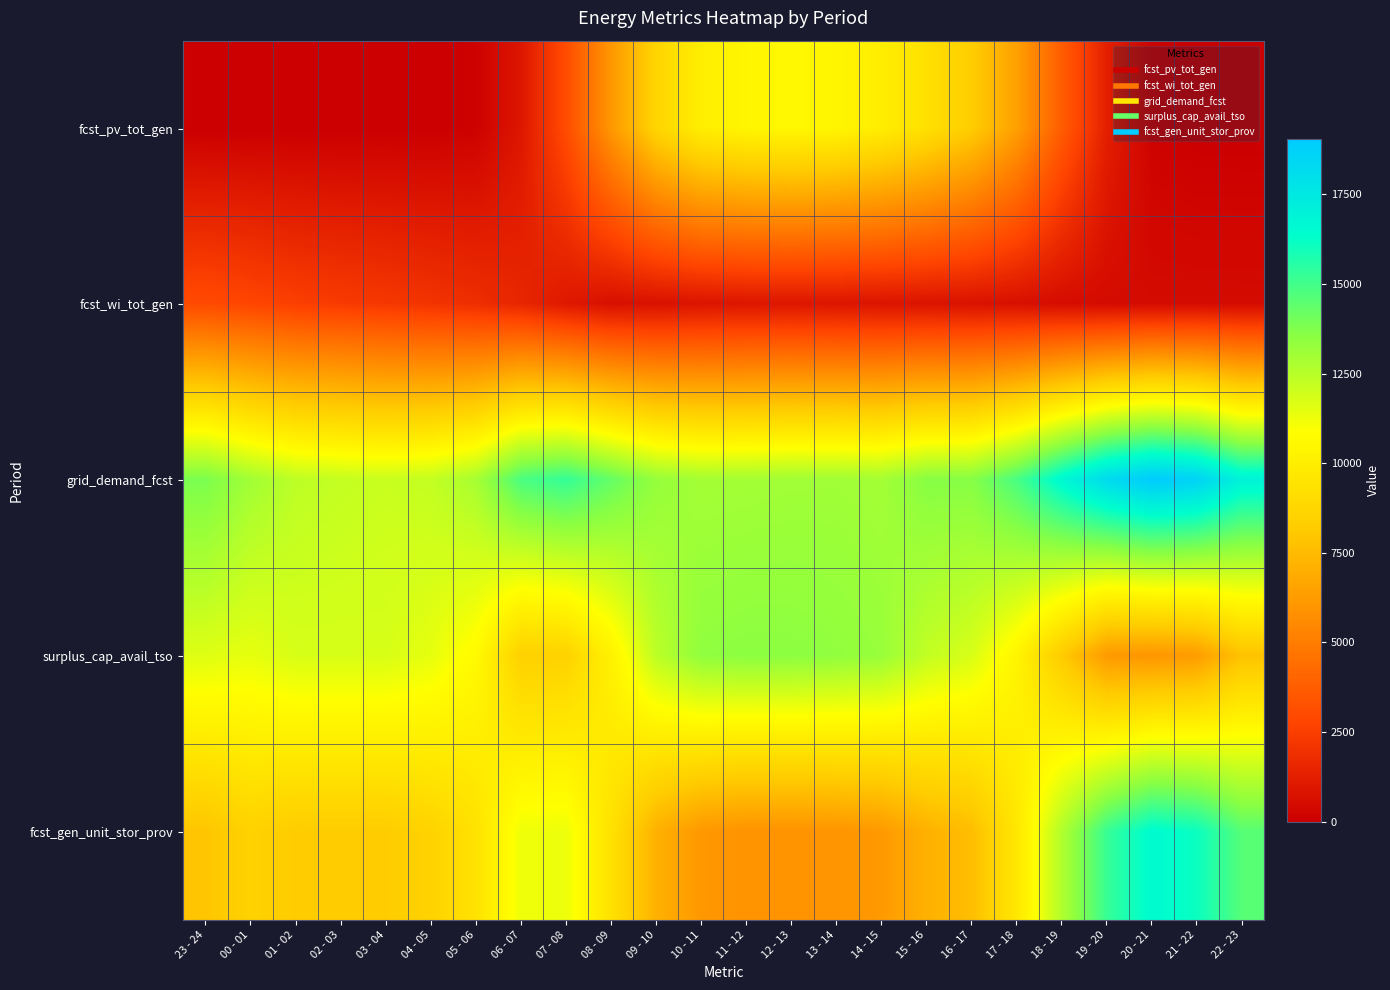

How many categories are shown in the chart?

24